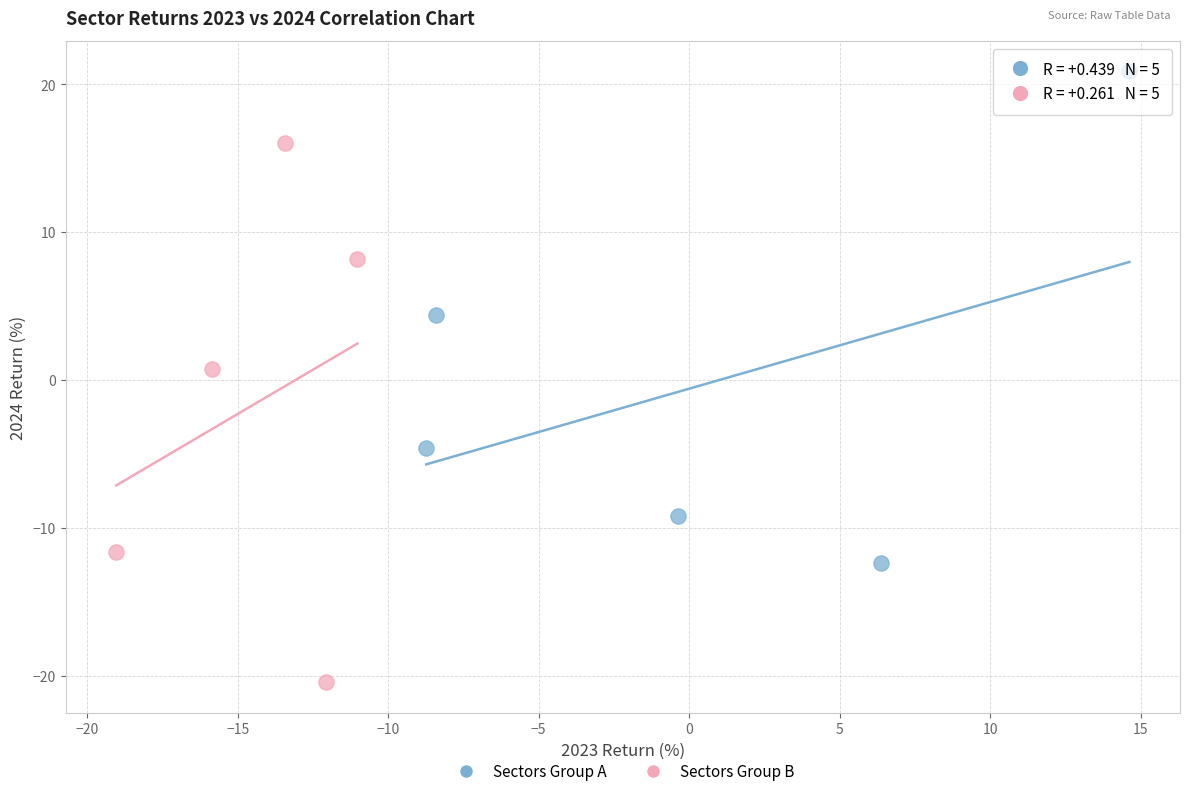

Which series reaches the minimum Y coordinate?

Sectors Group B